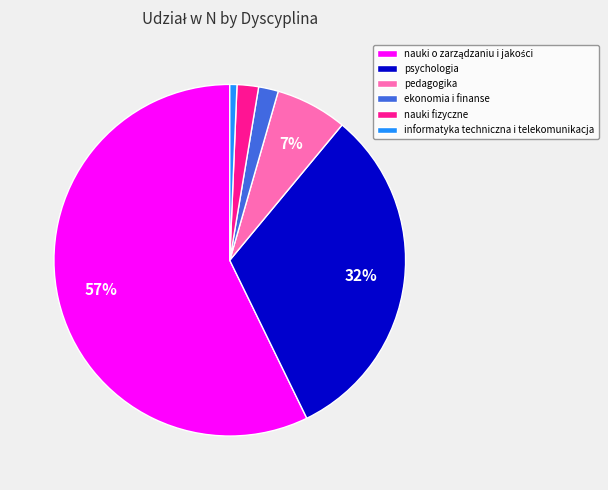

Count the number of slices in the pie.

6